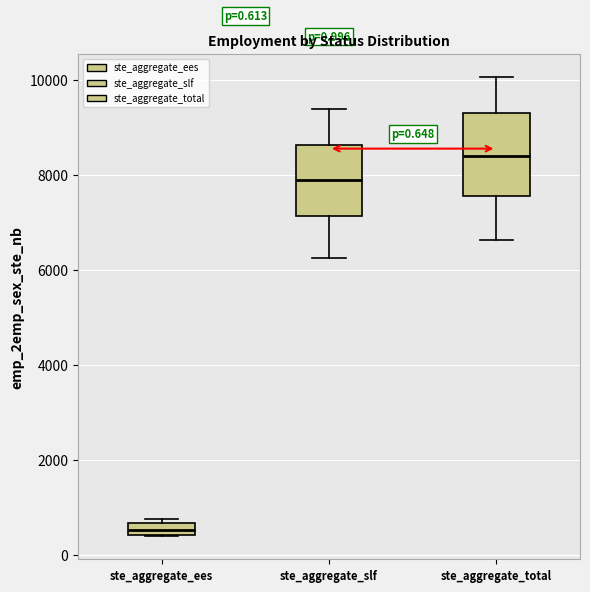

Comparing the boxes themselves (not the whiskers), which one is the tallest?

ste_aggregate_total